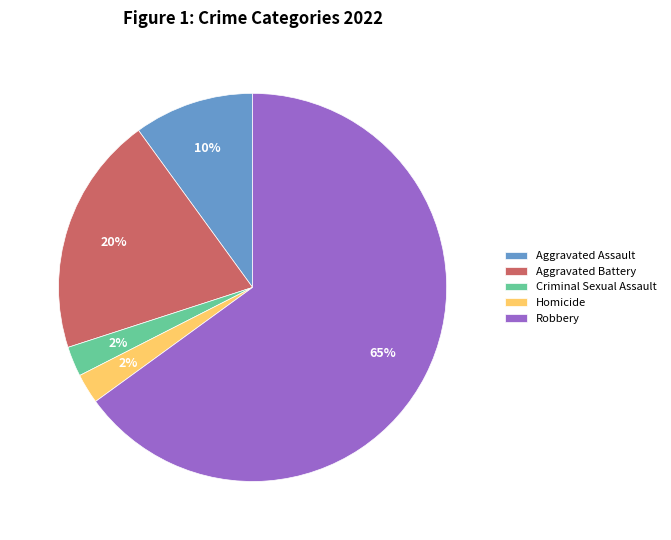

Does any single category account for the majority?

Yes